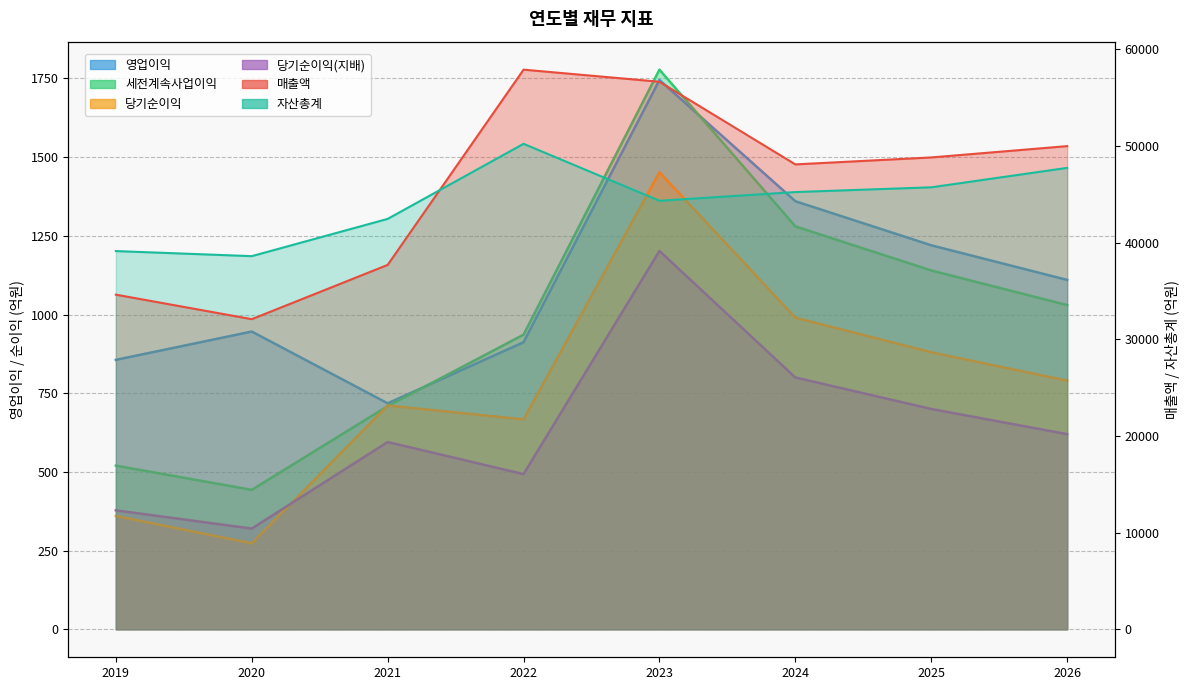

True or false: 자산총계 and 매출액 intersect in this chart.

True